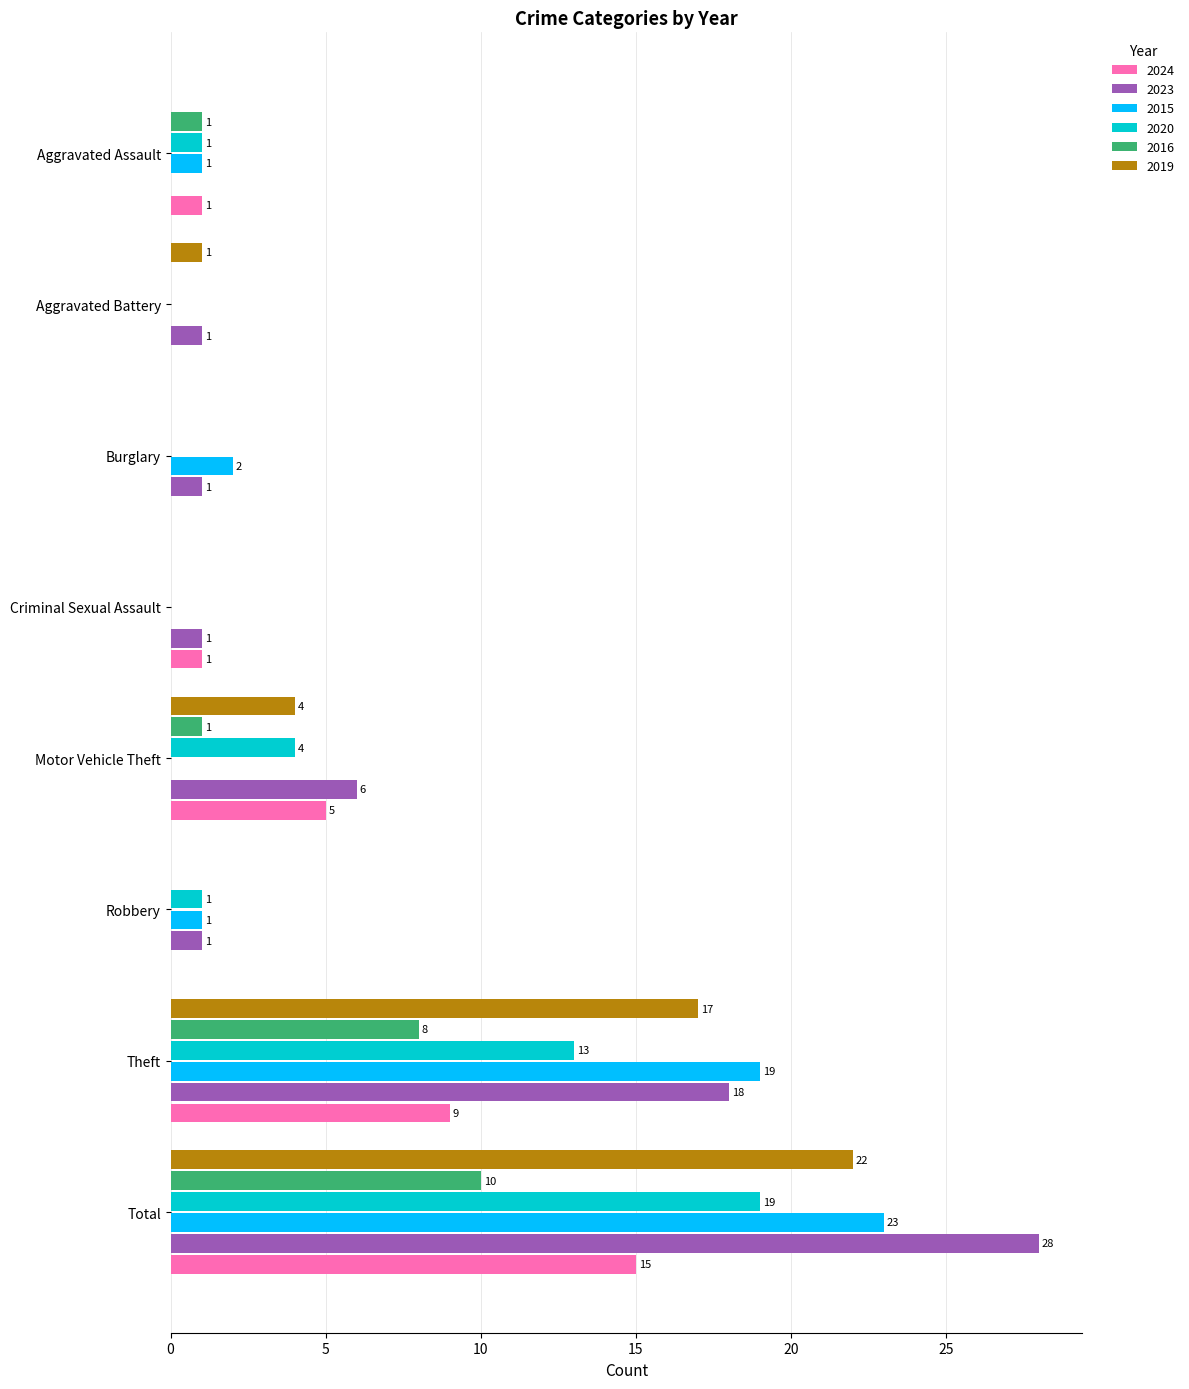

What are all the series names shown in the legend?

2024, 2023, 2015, 2020, 2016, 2019